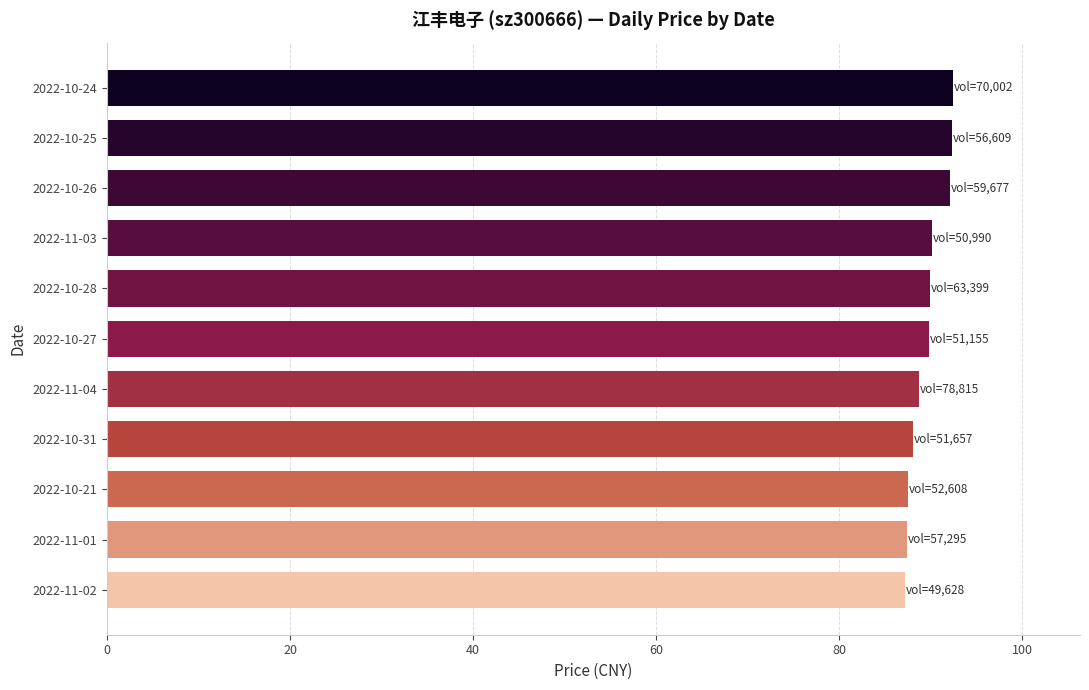

The value at 2022-10-25 is 92.3. True or false?

True